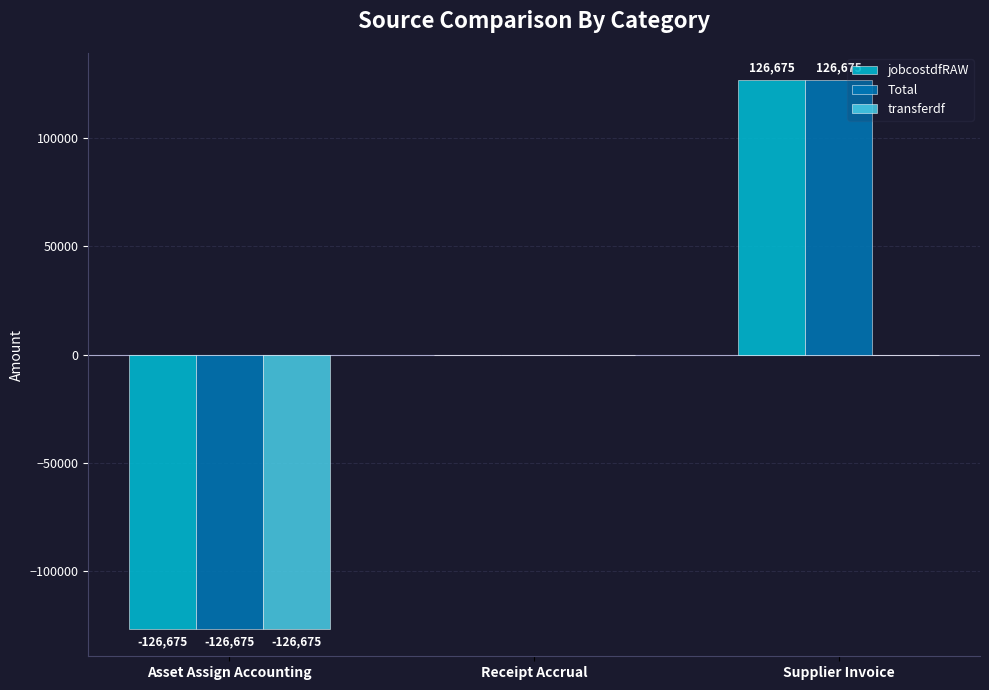

Where is Total nearest to the value 0?

Receipt Accrual